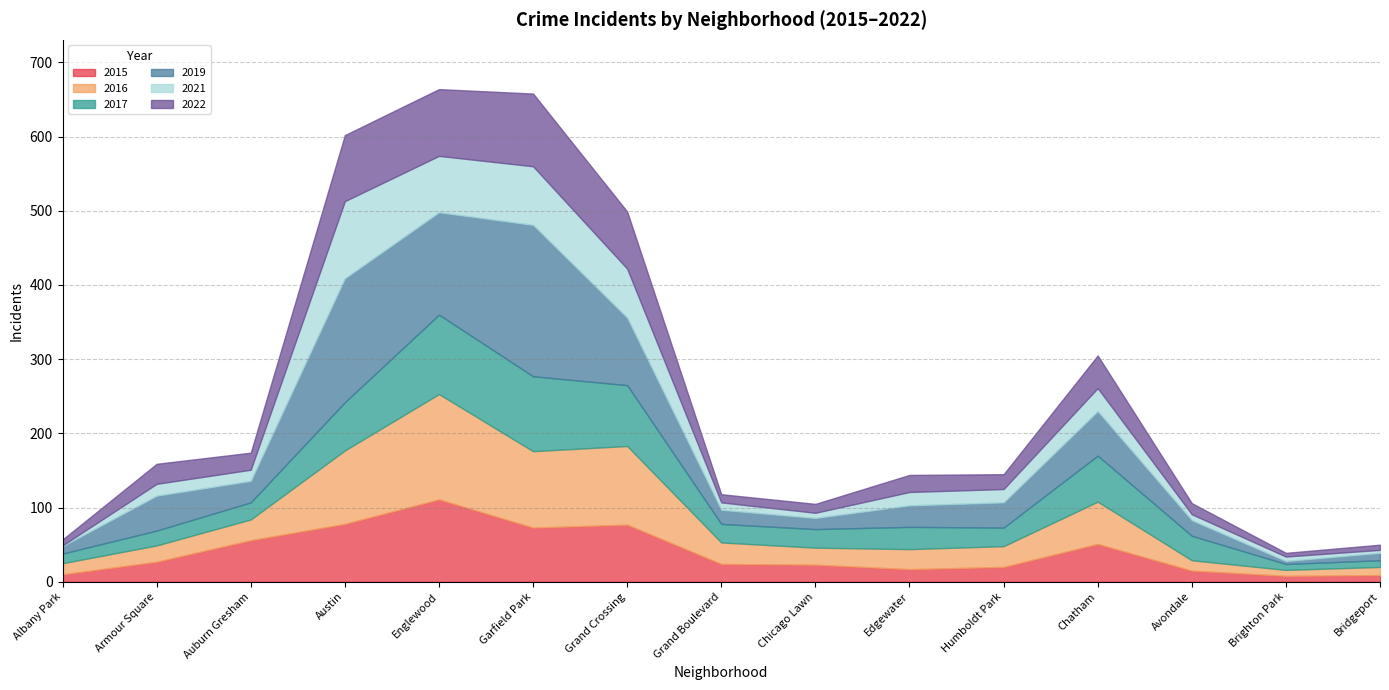

True or false: 2021 has a value of 4 at Bridgeport.

True